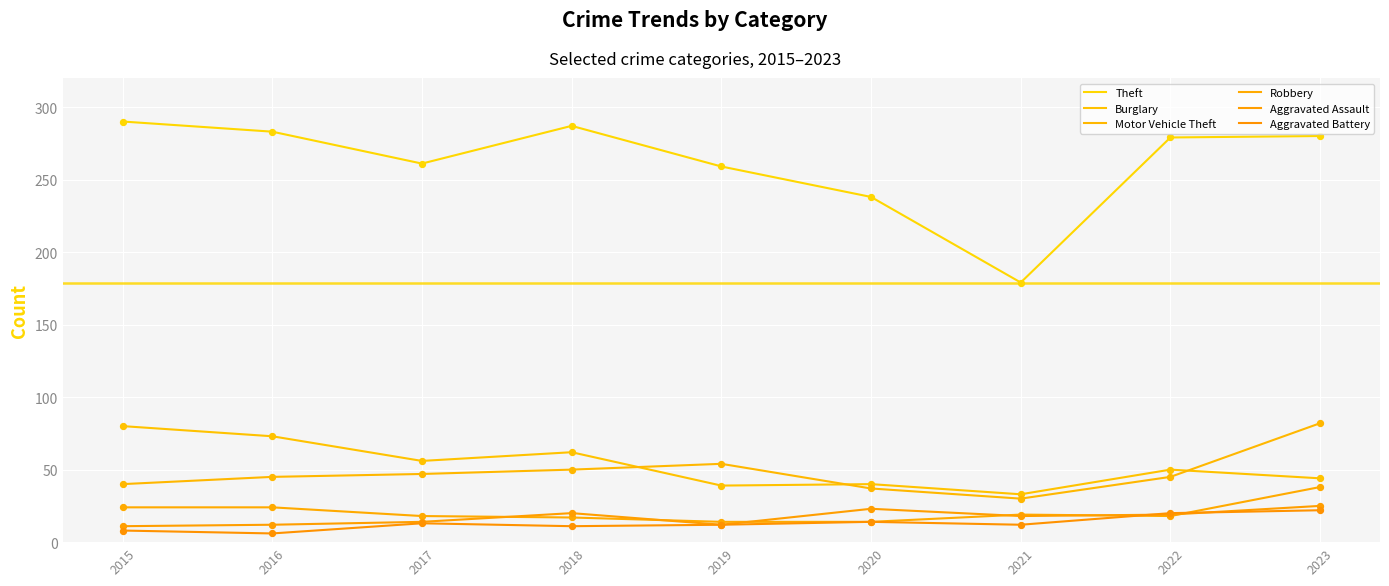

How many lines are shown in the chart?

6